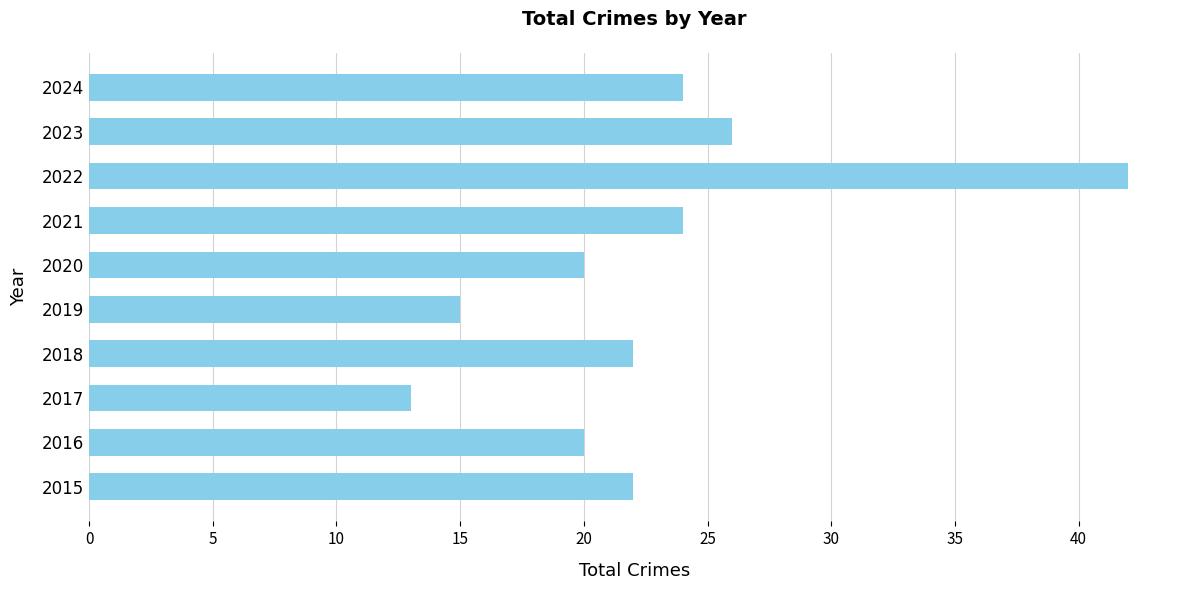

What is the difference between the maximum and minimum values?

29